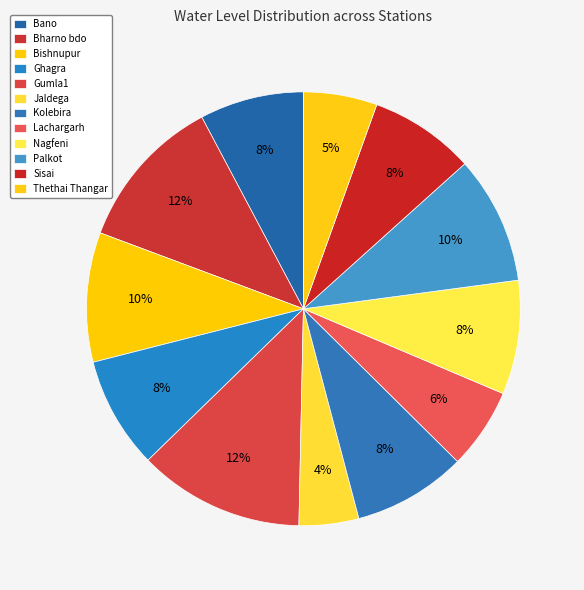

How many slices are in this pie chart?

12